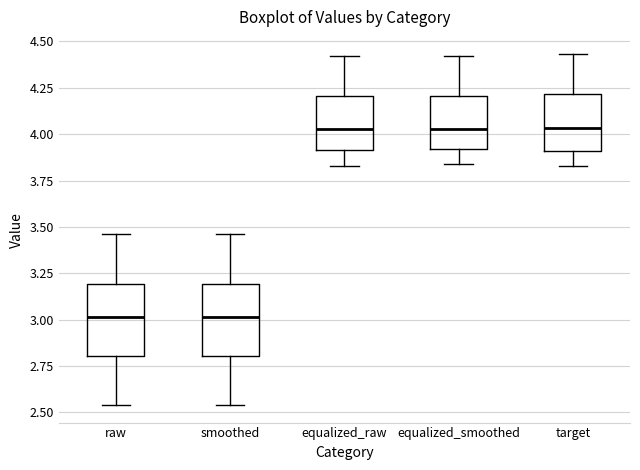

Where is the upper edge of the box for raw on the y-axis? The values are not printed on the chart, so give them approximately, as read against the axis.

3.20